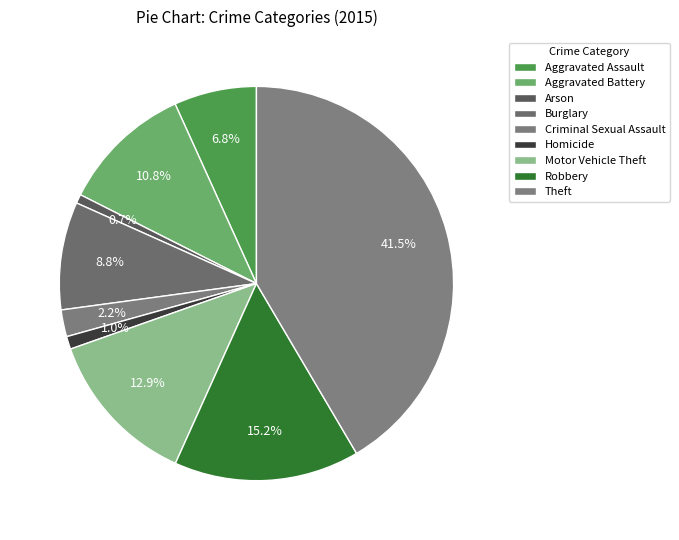

How many segments does this pie chart have?

9